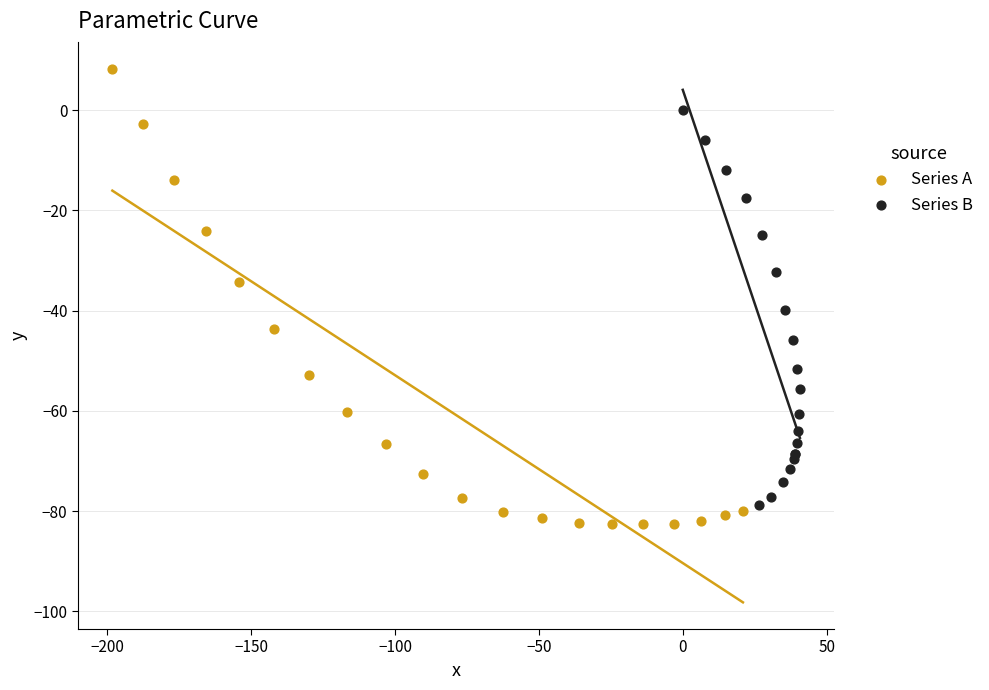

Which series has the widest spread of Y values?

Series A